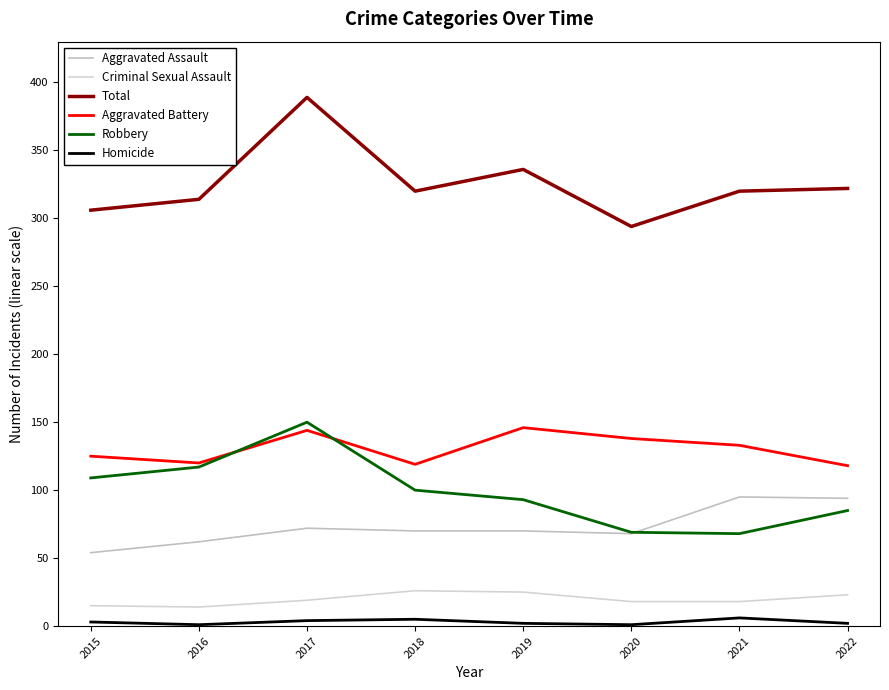

Is it true that Criminal Sexual Assault equals 19 at 2017?

True